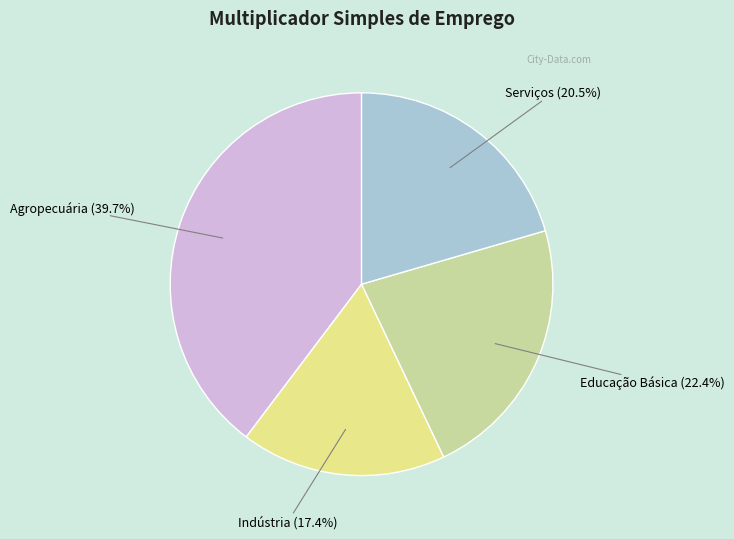

Rank the categories by value from lowest to highest.

Indústria, Serviços, Educação Básica, Agropecuária